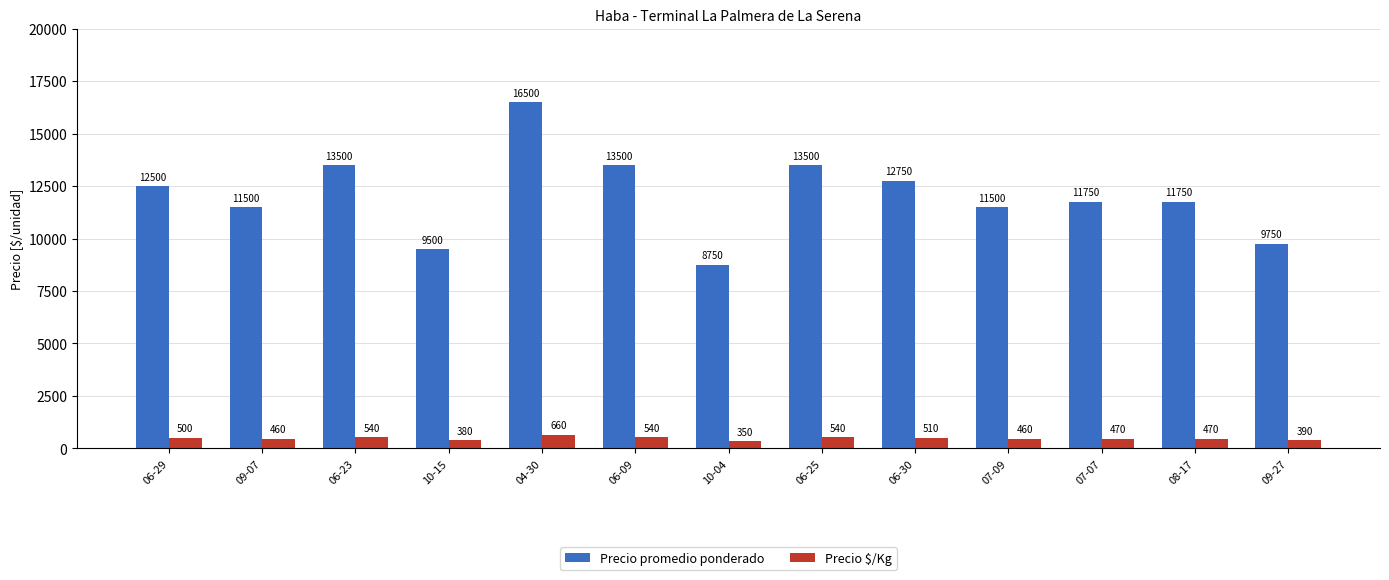

How many groups of bars are there?

13